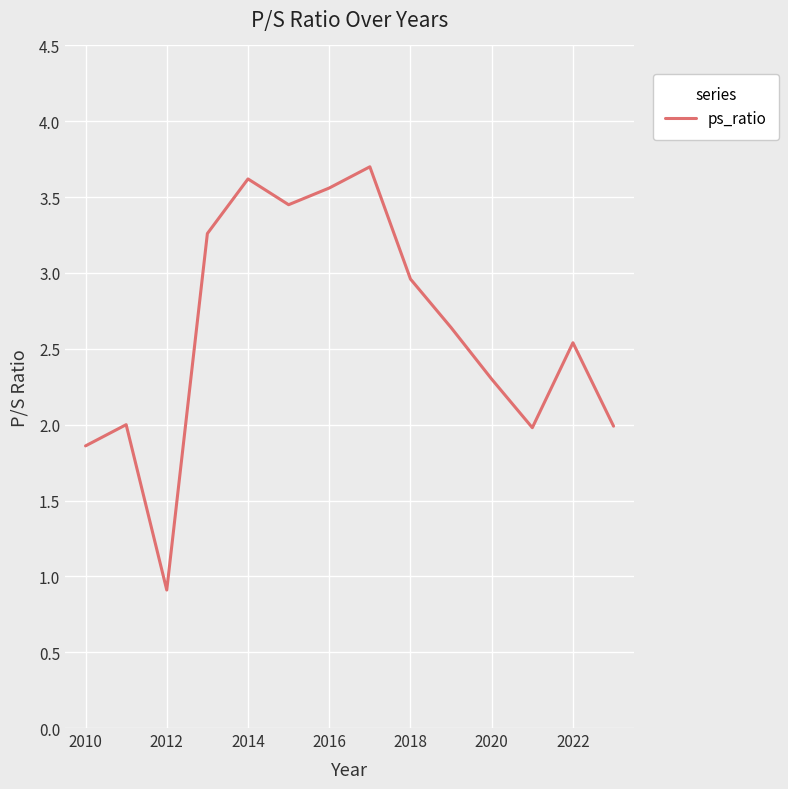

What is the difference between the maximum and minimum values?

2.8